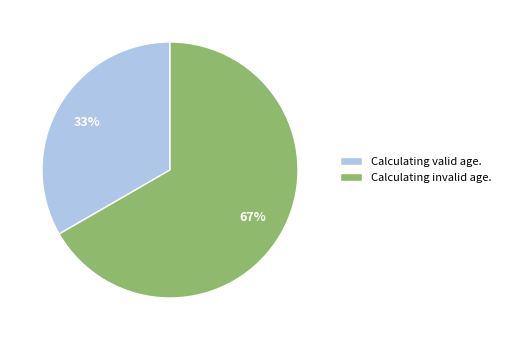

Is the sum of Calculating invalid age. and Calculating valid age. greater than half?

Yes